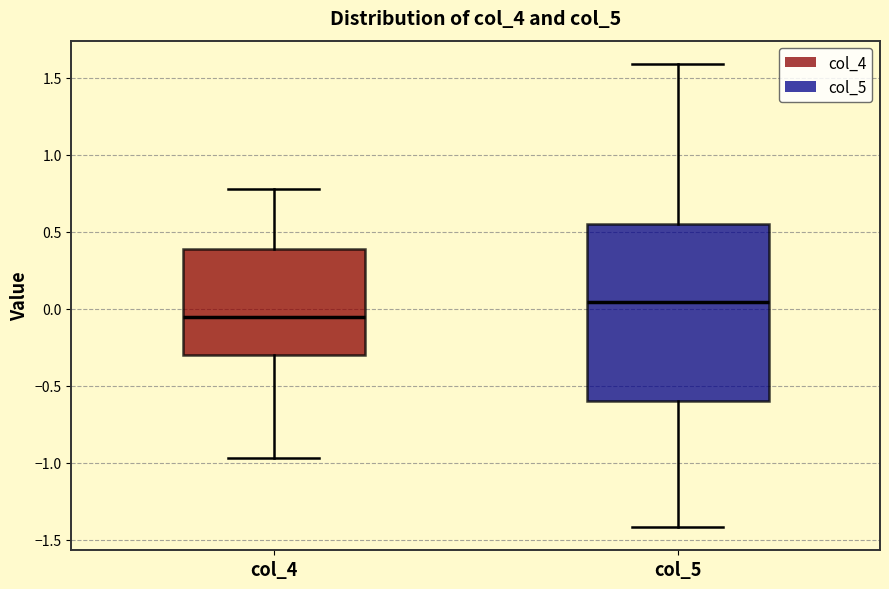

Reading left to right, transcribe this box plot: for each box, give where its median line is, the range the box spans, and where its two whiskers end, as read against the y-axis. The values are not printed on the chart, so give them approximately, as read against the axis.

col_4: median -0.05, box -0.30 to 0.40, whiskers -0.95 to 0.75
col_5: median 0.05, box -0.60 to 0.55, whiskers -1.40 to 1.60